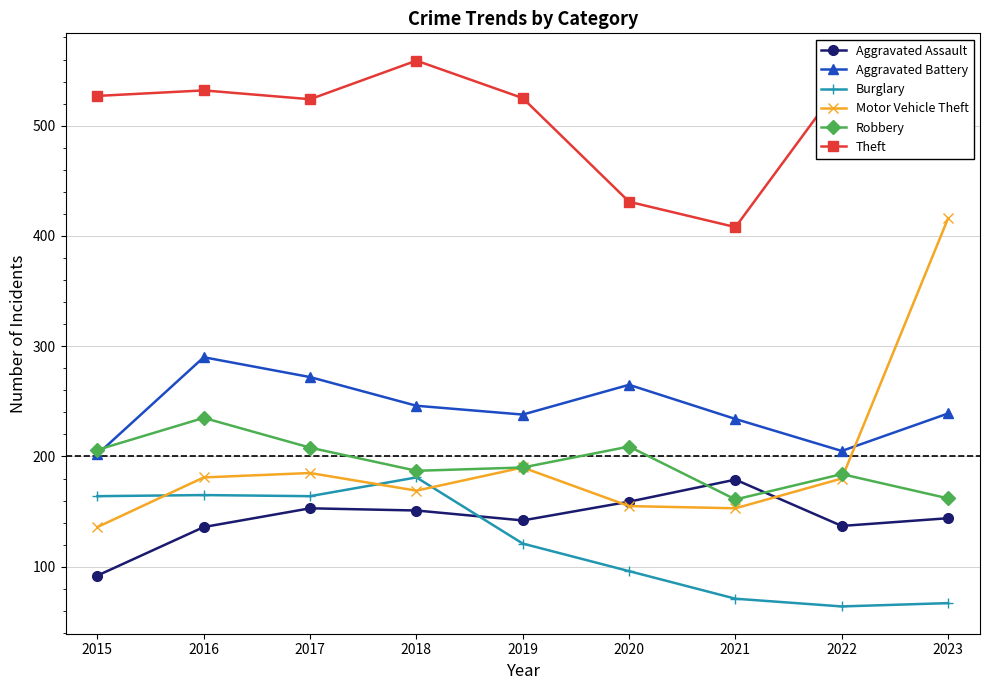

Which series has the largest total across all categories?

Theft